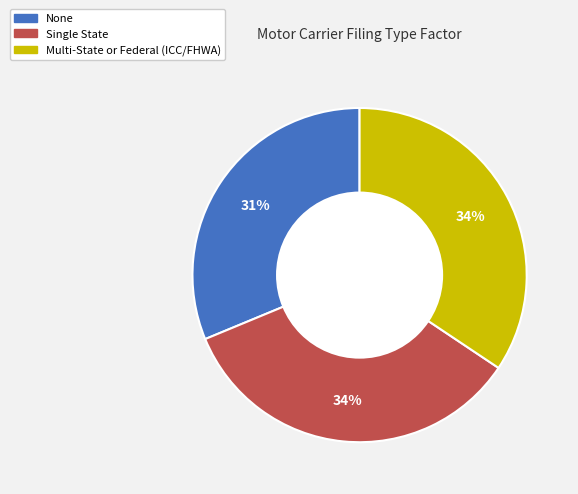

Is None the majority of the pie?

No